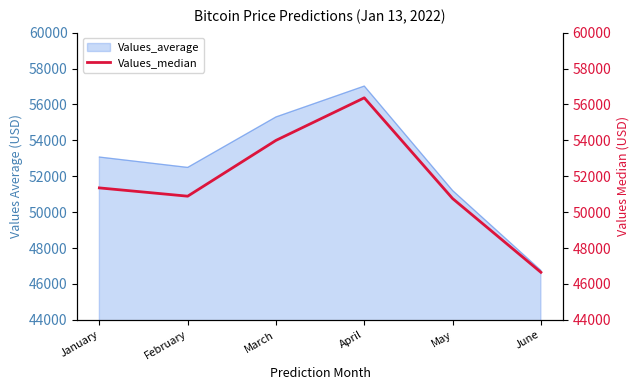

Which label corresponds to the largest value in the chart?

April